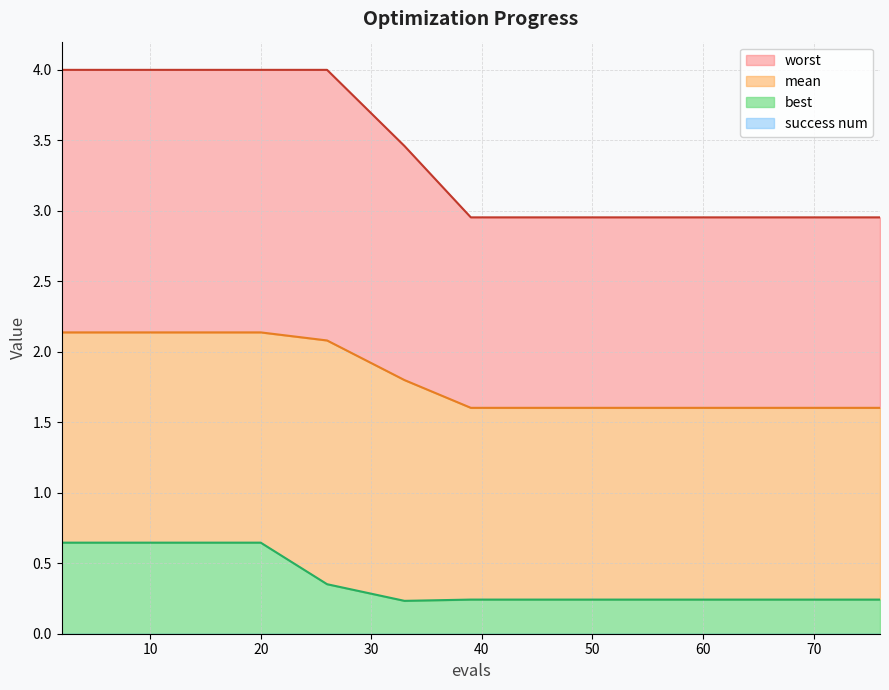

True or false: worst has more than 2 points higher than both neighbors.

False